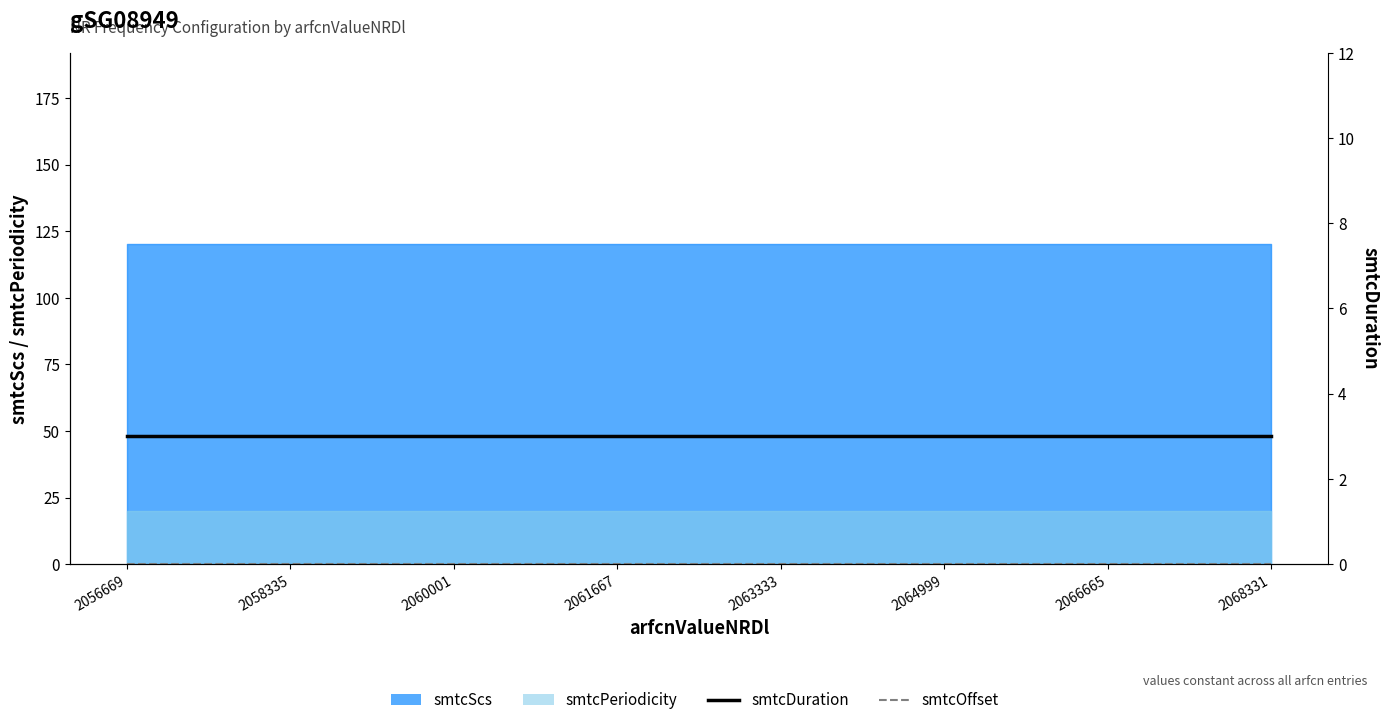

True or false: smtcOffset and smtcDuration cross at least once.

False